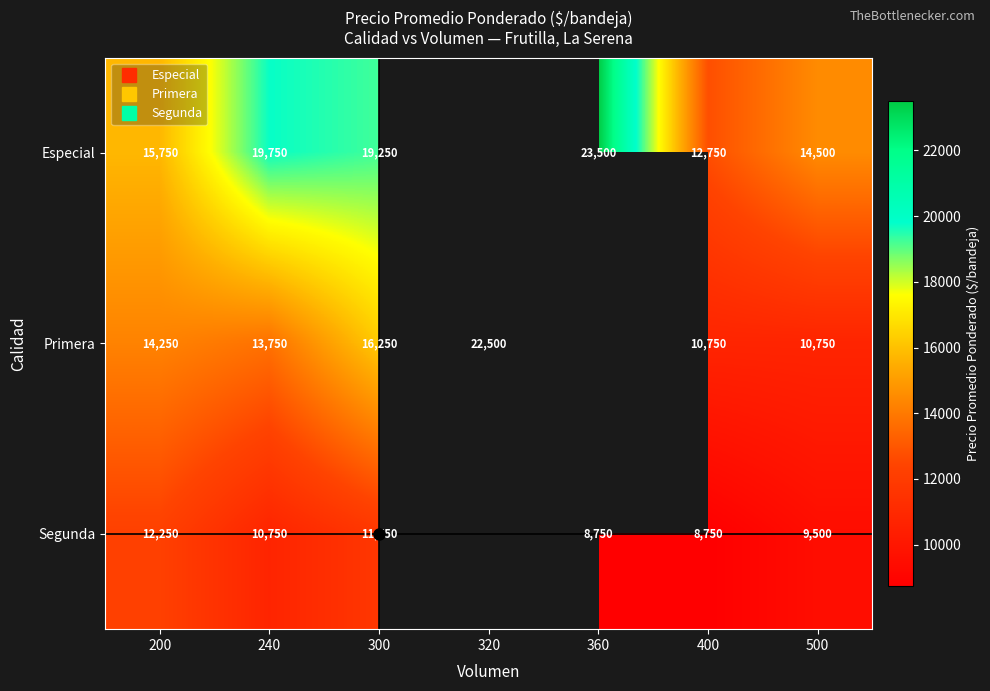

True or false: Segunda has a value of 15656.8 at 360.

False